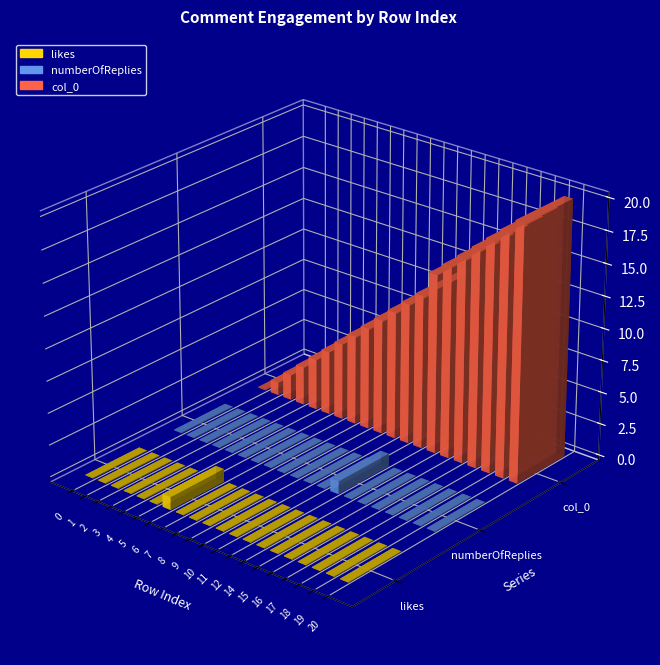

What is the value of the col_0 bar at the 4th from the left?

3